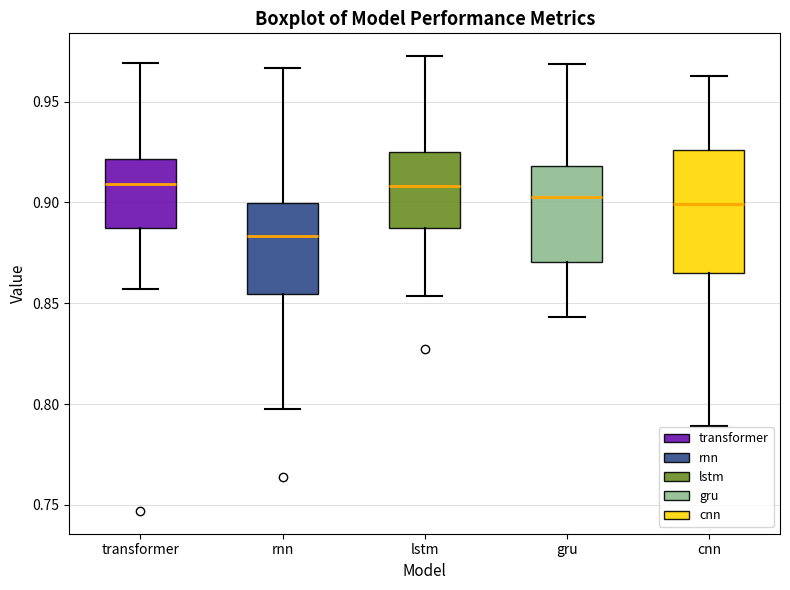

Reading left to right, transcribe this box plot: for each box, give where its median line is, the range the box spans, and where its two whiskers end, as read against the y-axis. The values are not printed on the chart, so give them approximately, as read against the axis.

transformer: median 0.910, box 0.885 to 0.920, whiskers 0.855 to 0.970
rnn: median 0.885, box 0.855 to 0.900, whiskers 0.795 to 0.965
lstm: median 0.910, box 0.885 to 0.925, whiskers 0.855 to 0.975
gru: median 0.905, box 0.870 to 0.920, whiskers 0.845 to 0.970
cnn: median 0.900, box 0.865 to 0.925, whiskers 0.790 to 0.965